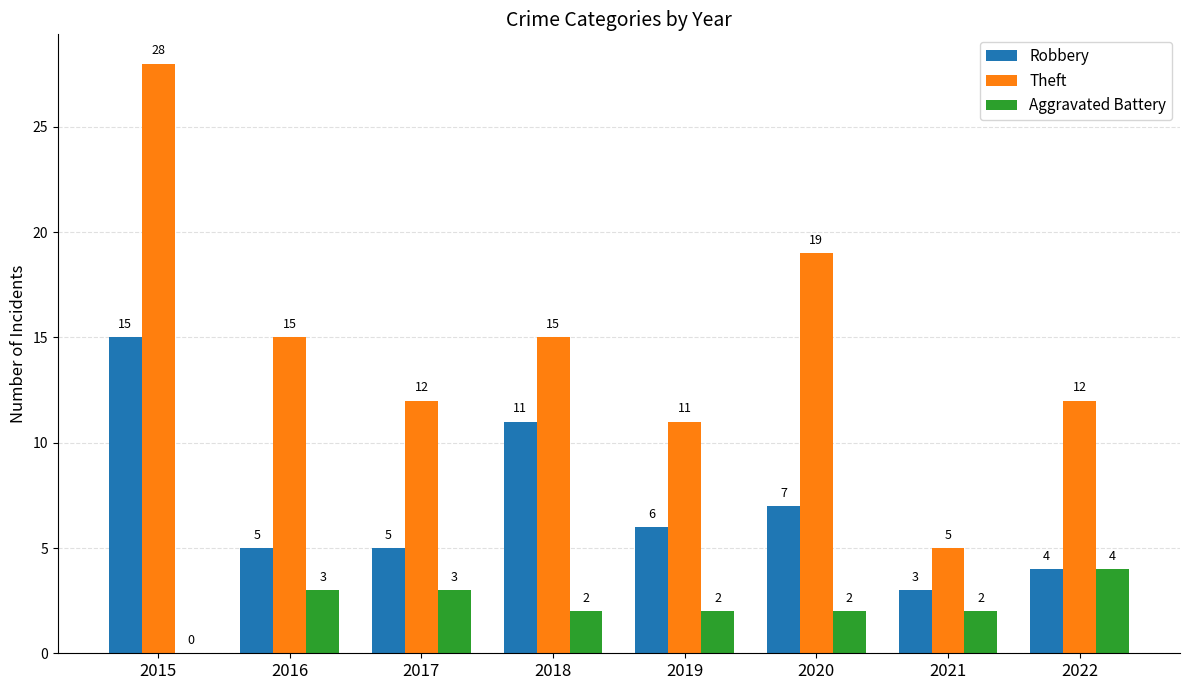

Reading left to right, list all the values displayed in this chart.

Robbery: 15	5	5	11	6	7	3	4
Theft: 28	15	12	15	11	19	5	12
Aggravated Battery: 0	3	3	2	2	2	2	4